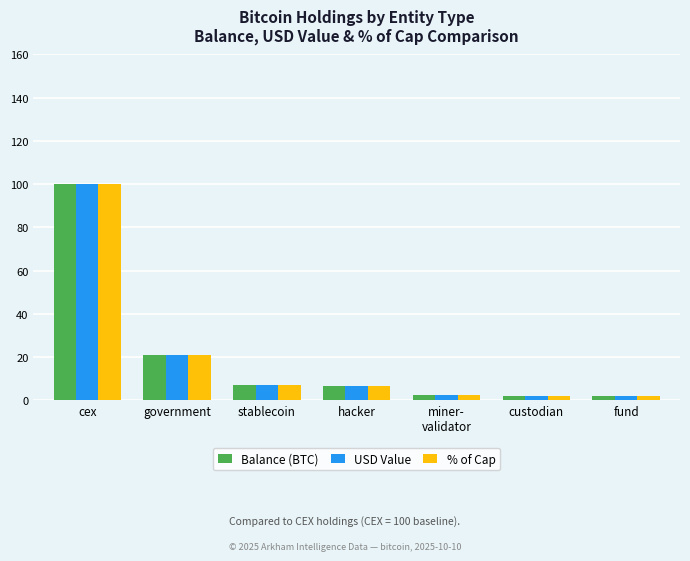

How many bars are there in each group?

3